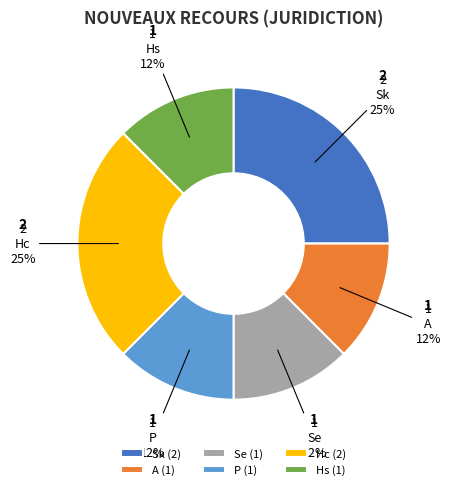

The Sk slice represents 25% of the pie. True or false?

True